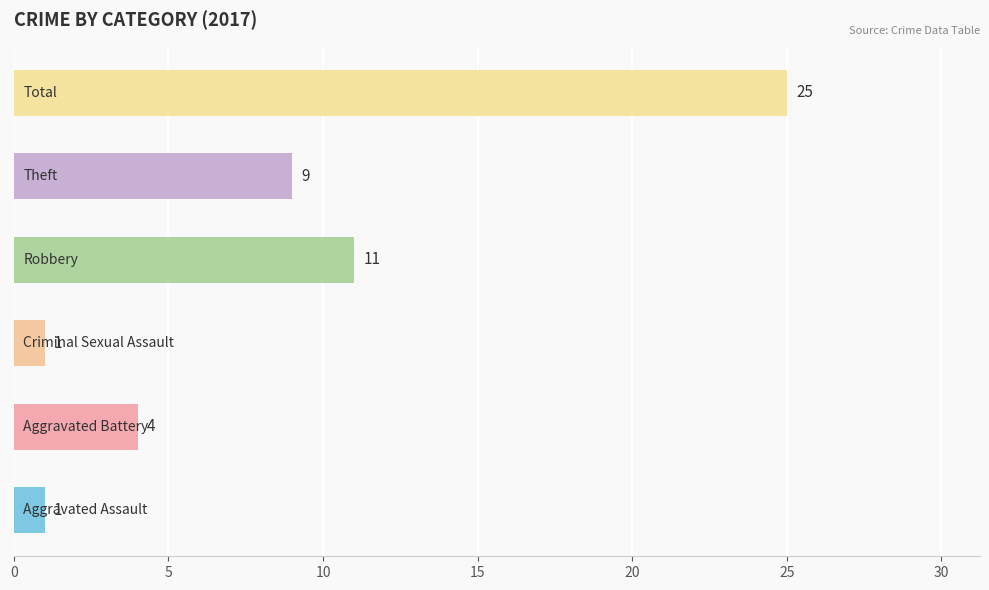

What is the minimum value shown in the chart?

1